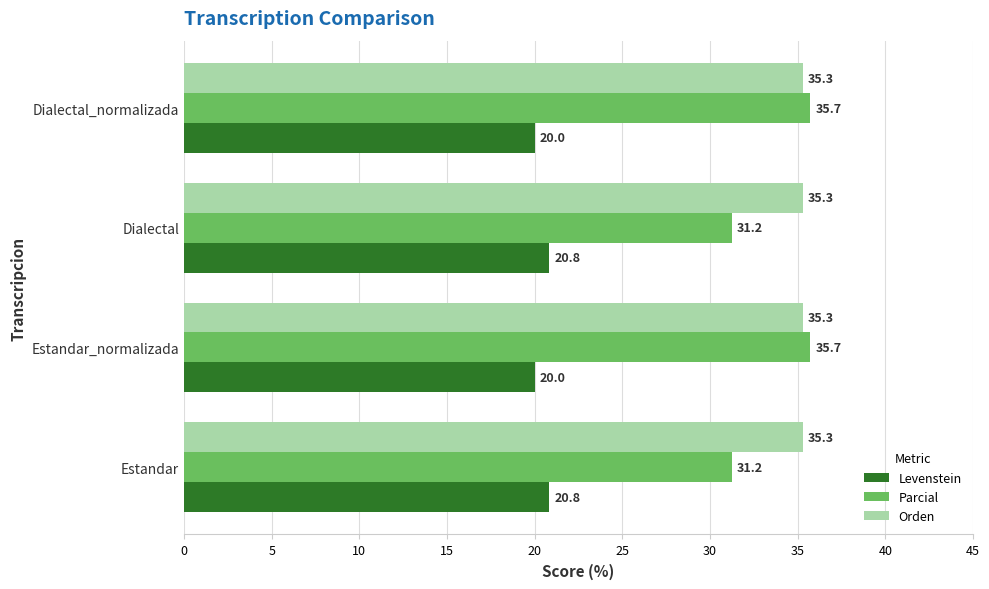

What is the difference between the maximum and minimum values in the Parcial series?

4.5